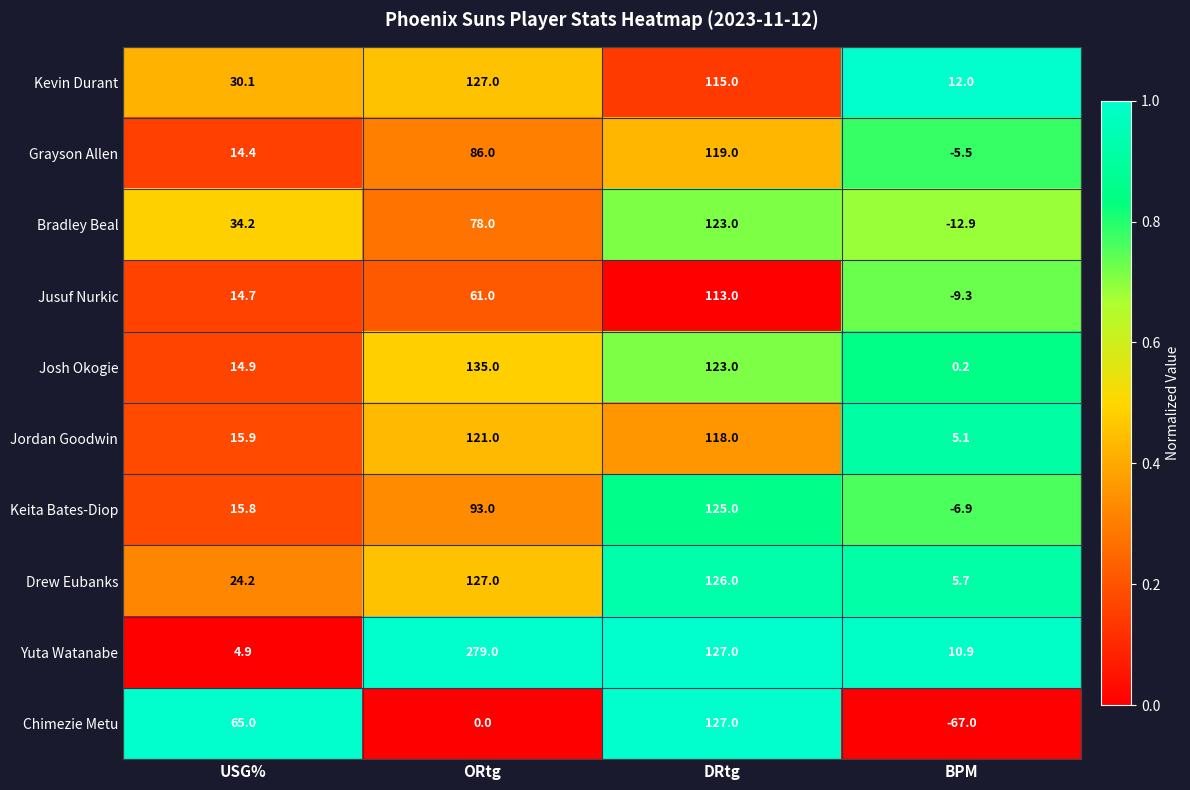

What is the maximum value for Josh Okogie?

135.0